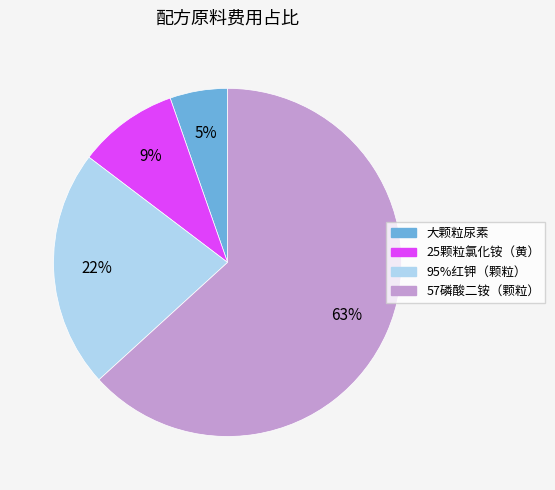

Is 57磷酸二铵（颗粒） the majority of the pie?

Yes